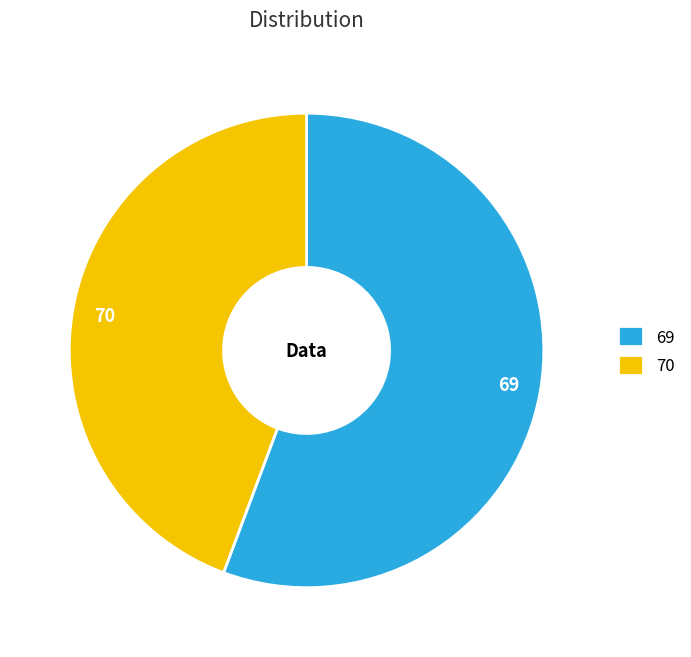

Rank the categories by value from highest to lowest.

69, 70